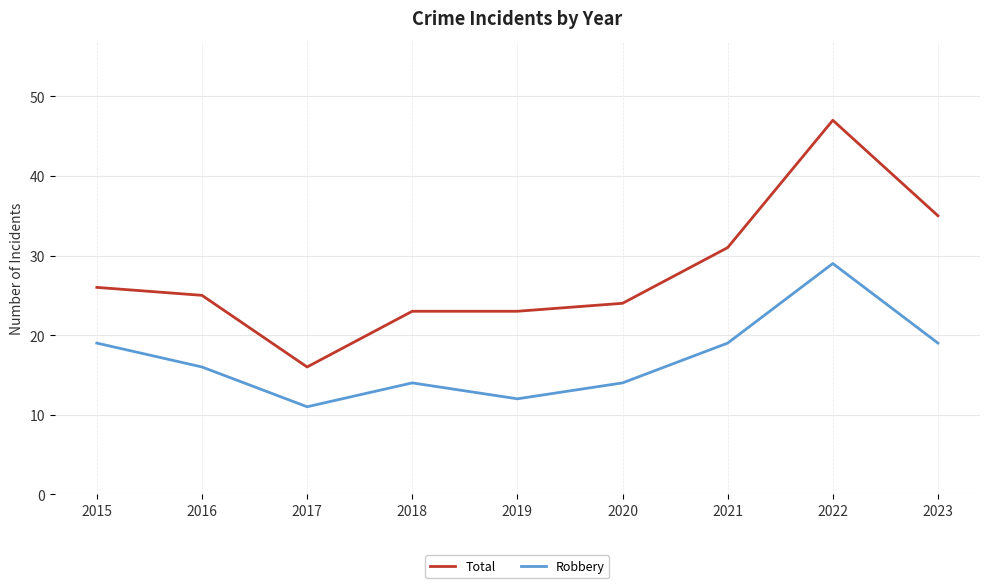

How many Robbery values are between 14 and 19?

6